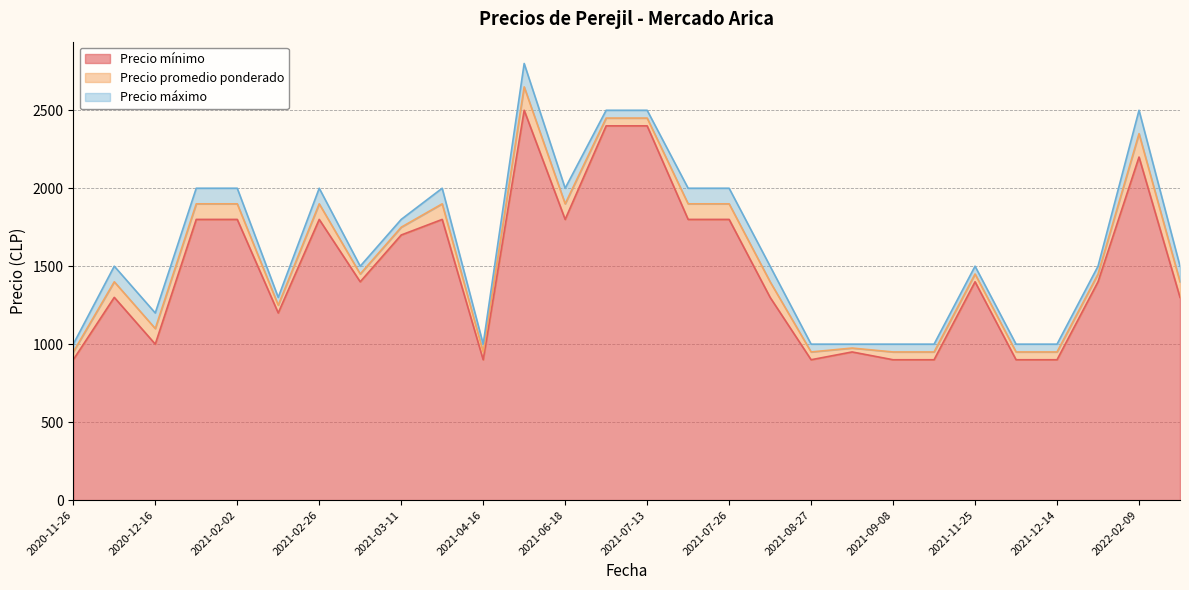

Read the Precio promedio ponderado value at 2021-02-16, to the nearest 10.

1250